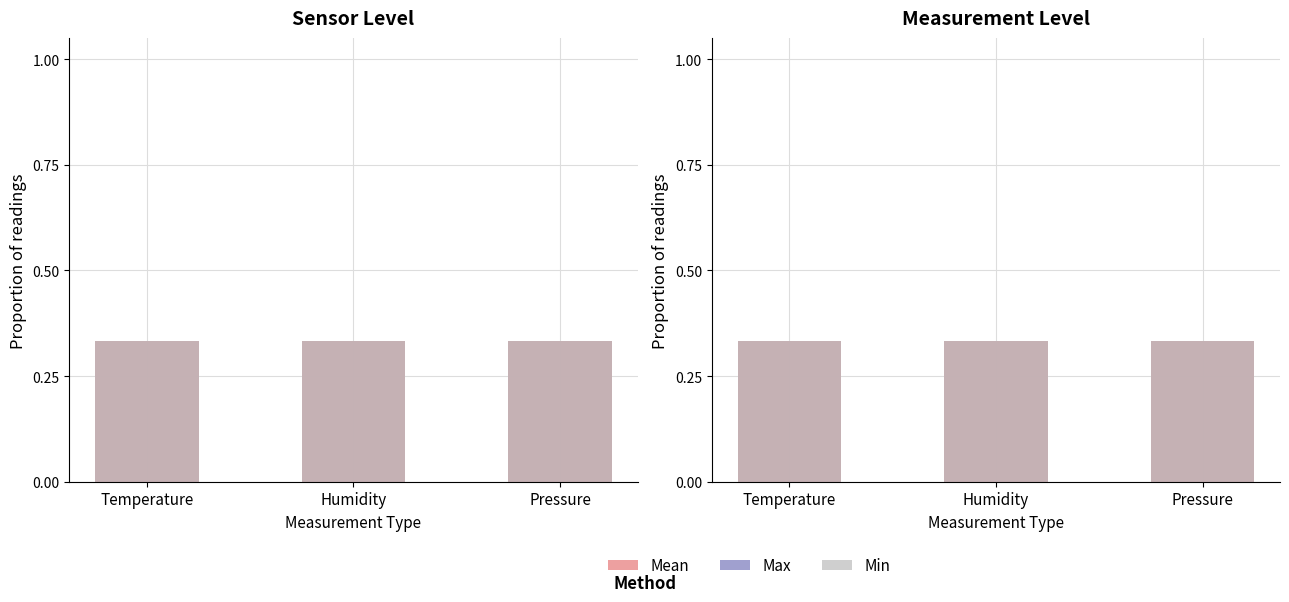

Where is Mean nearest to the value 0?

Humidity